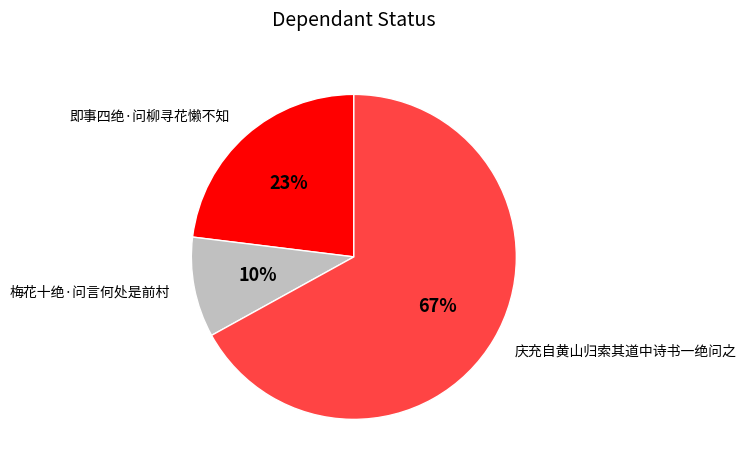

Combined, do 梅花十绝·问言何处是前村 and 即事四绝·问柳寻花懒不知 account for over 50%?

No